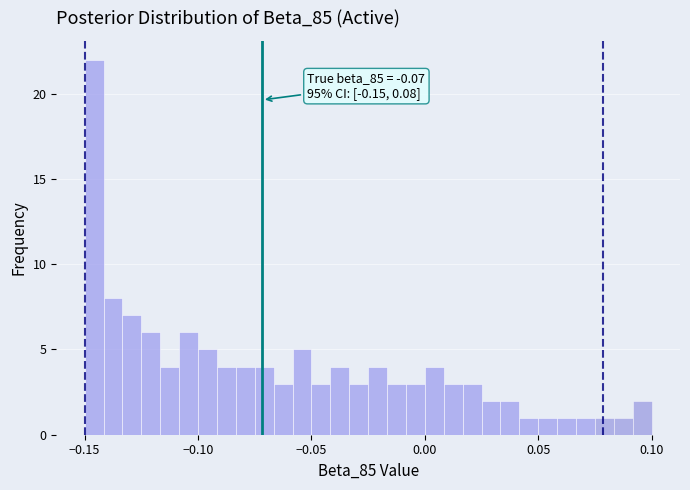

Around what value on the x-axis is the tallest bar? Give the approximate position of its centre, as read against the axis.

-0.145